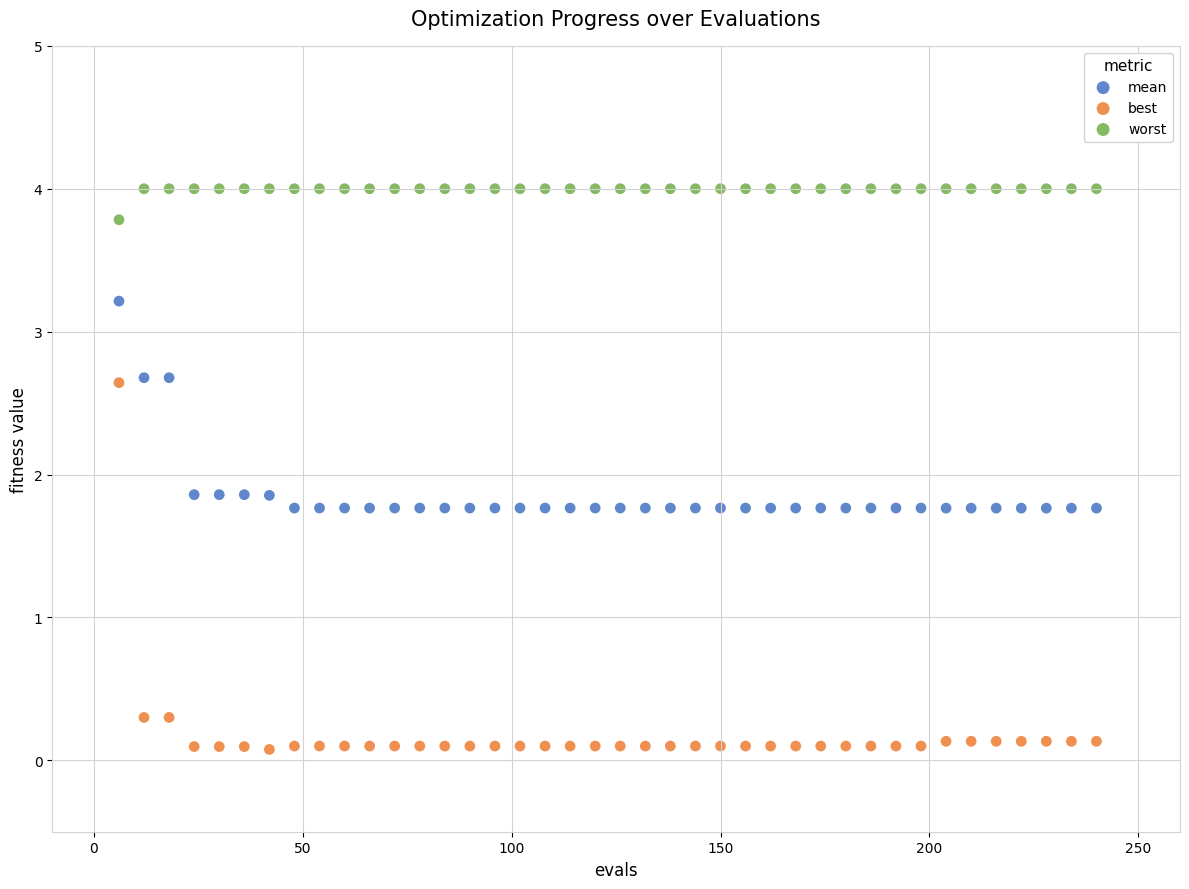

Which series reaches the minimum Y coordinate?

best